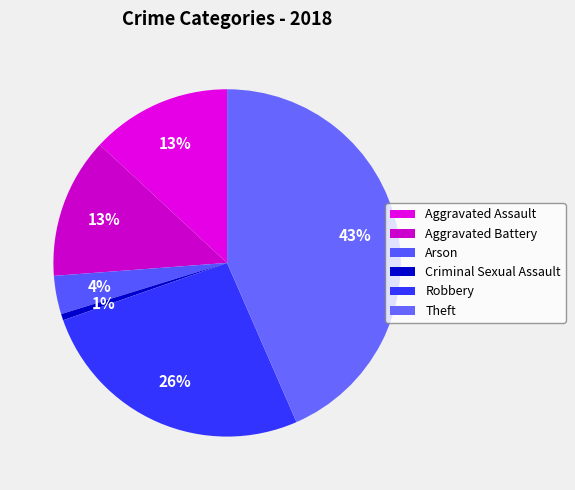

True or false: Robbery accounts for 38% of the total.

False